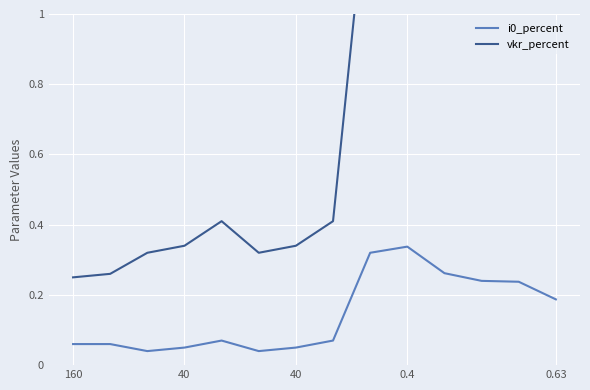

Rank the series by their average value, from highest to lowest.

vkr_percent, i0_percent